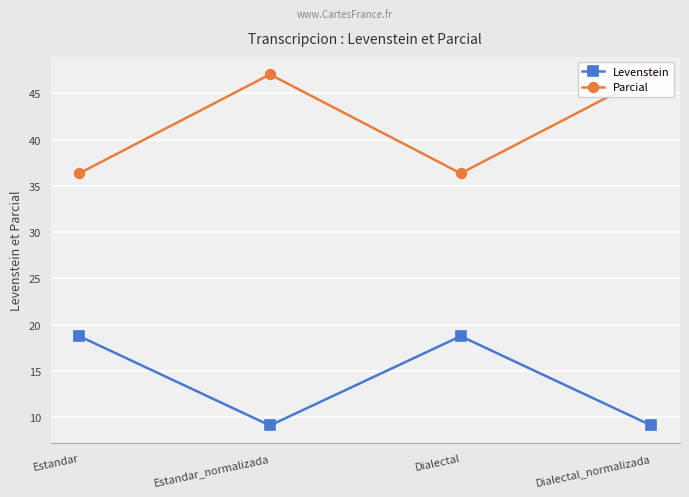

Does the chart display data point markers on the line(s)?

Yes